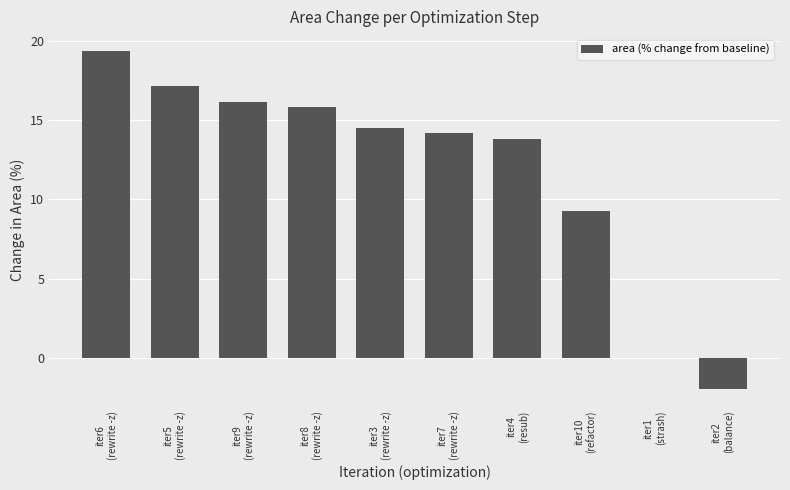

What is the sum of all values?

118.2